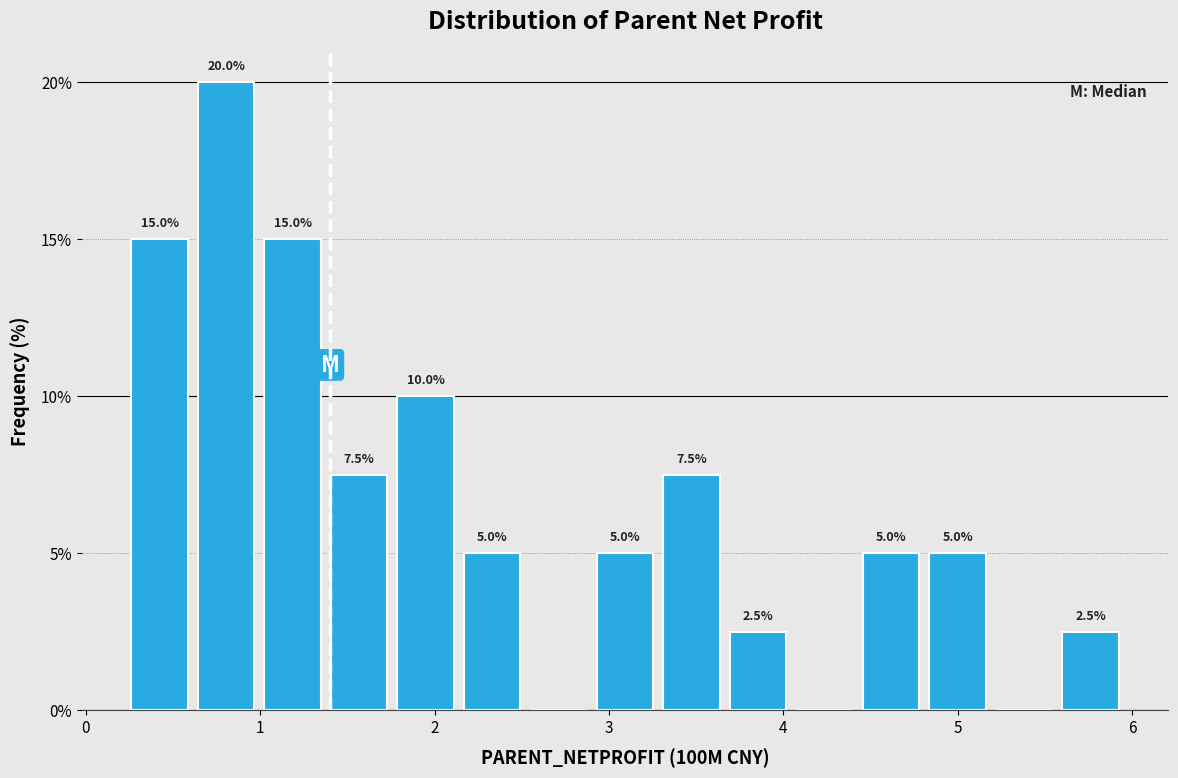

Read against the x-axis, roughly where is the centre of the tallest bar?

0.8